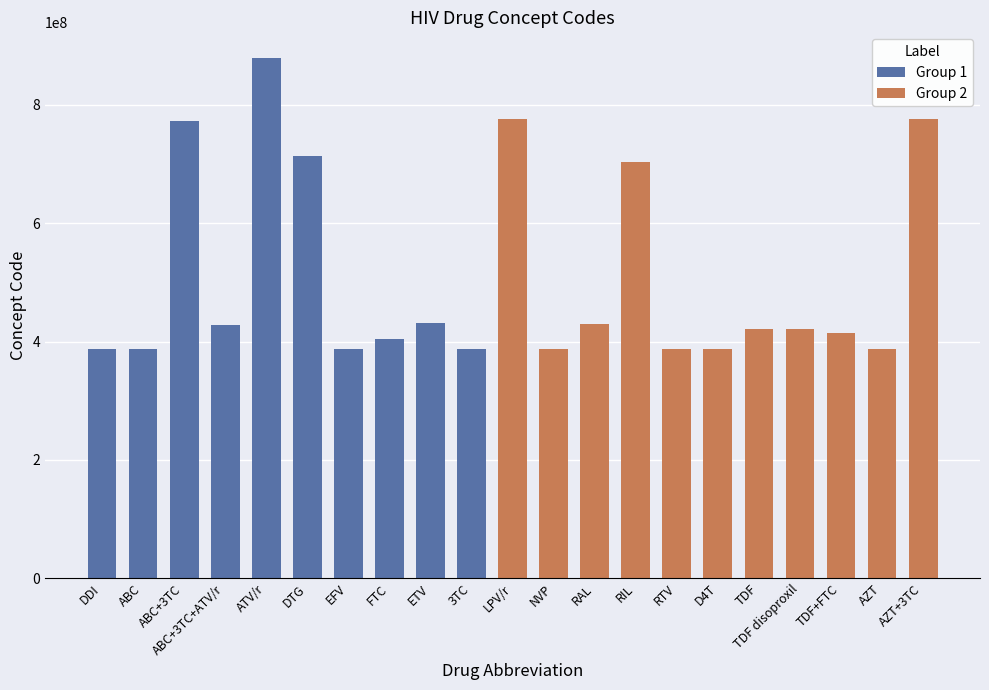

Which has a higher value, D4T or AZT?

AZT